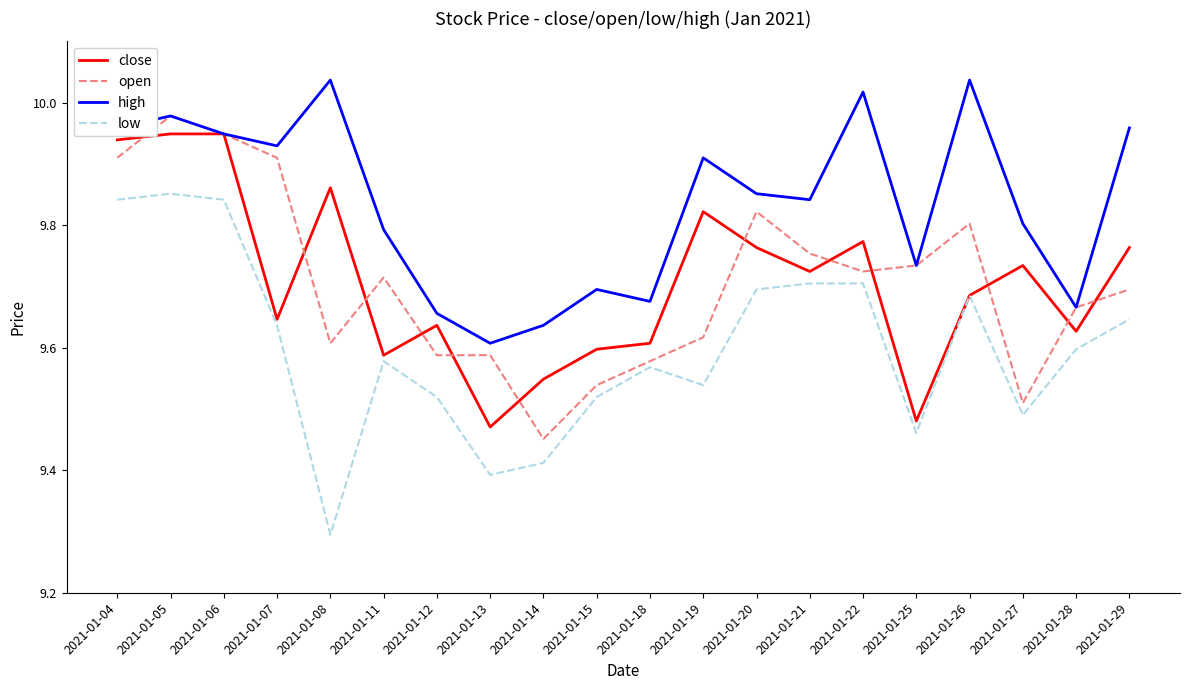

Which series has the largest total across all categories?

high